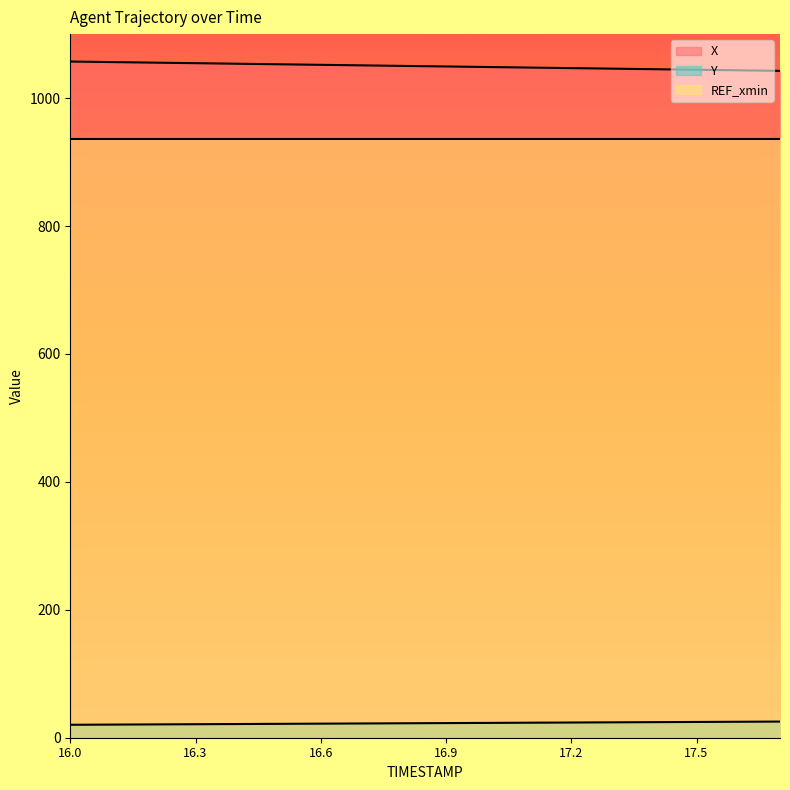

What are all the series names shown in the legend?

X, Y, REF_xmin